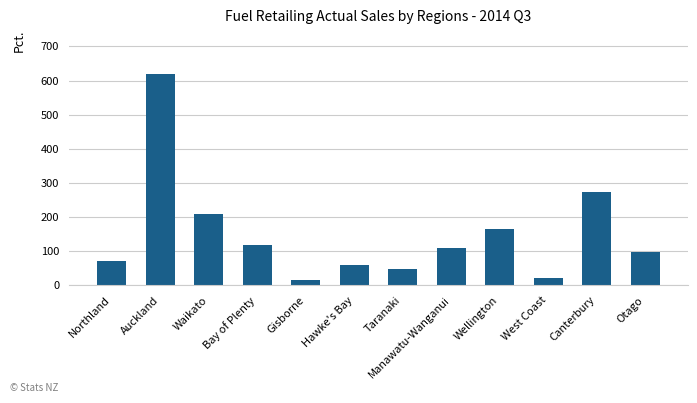

Rank the categories by value from lowest to highest.

Gisborne, West Coast, Taranaki, Hawke's Bay, Northland, Otago, Manawatu-Wanganui, Bay of Plenty, Wellington, Waikato, Canterbury, Auckland